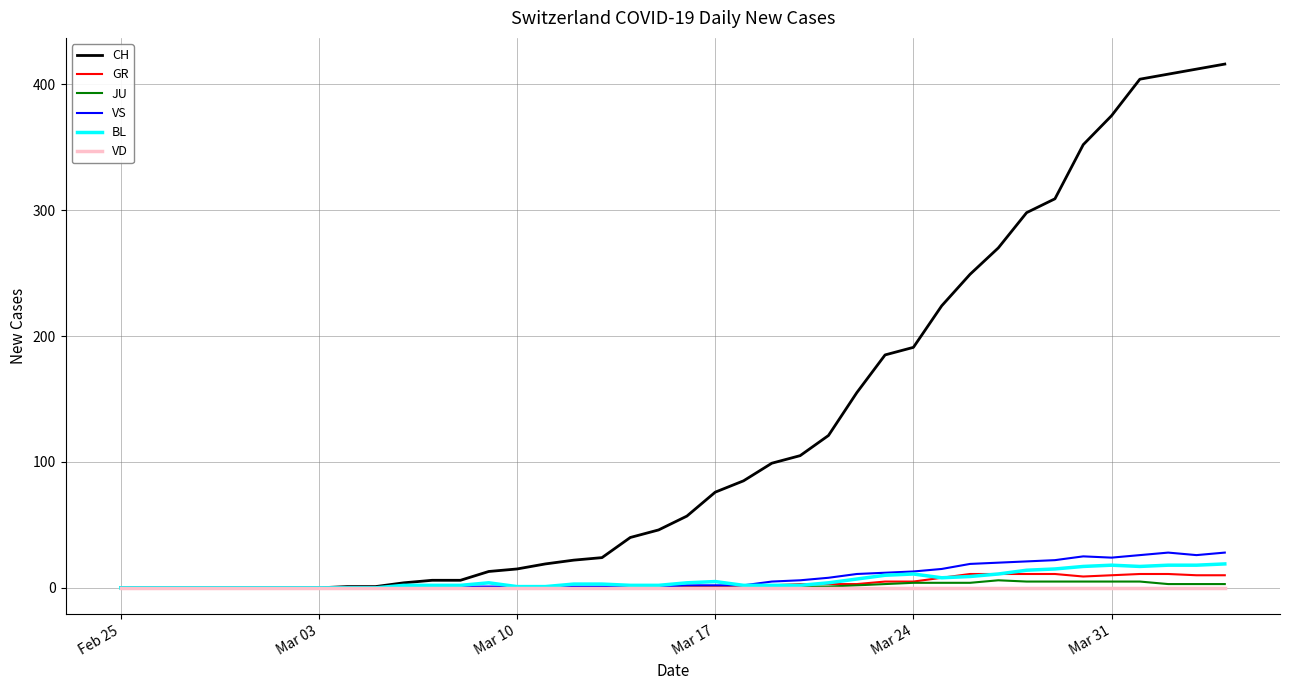

What is the greatest value displayed?

416